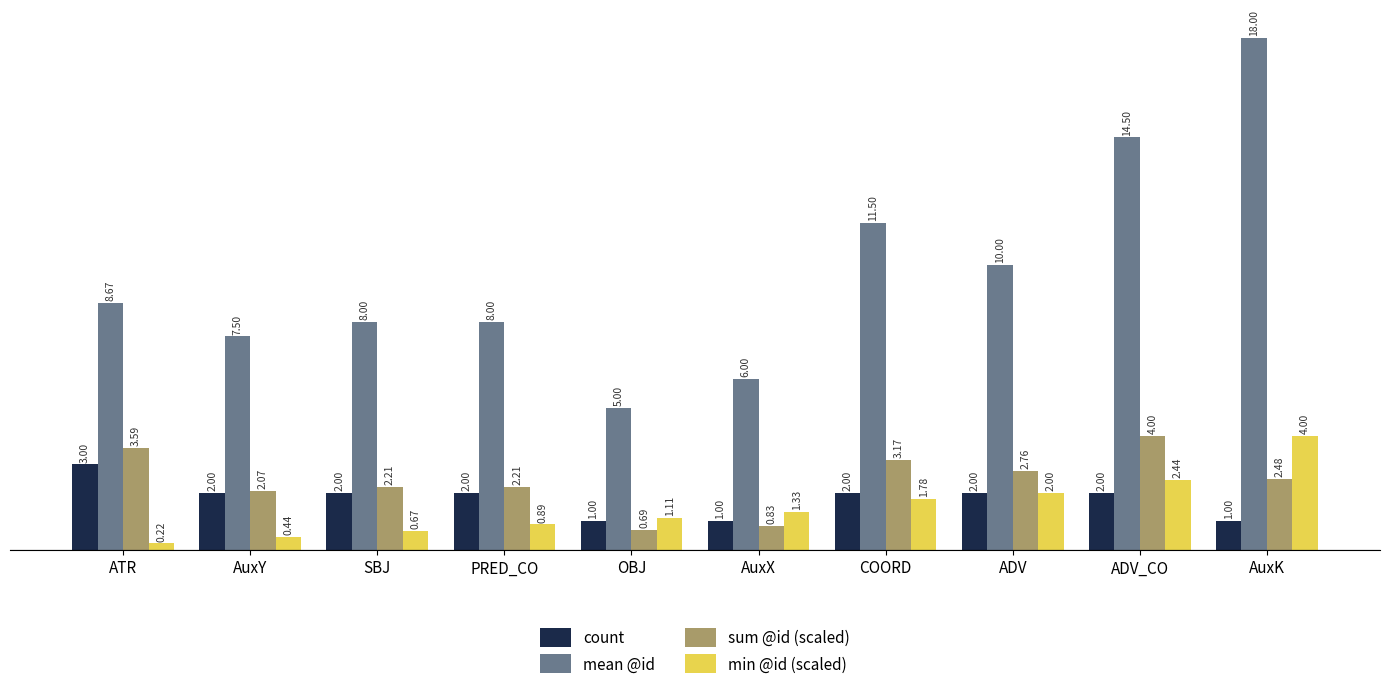

What is the value of the mean @id bar at the 9th from the left?

14.5